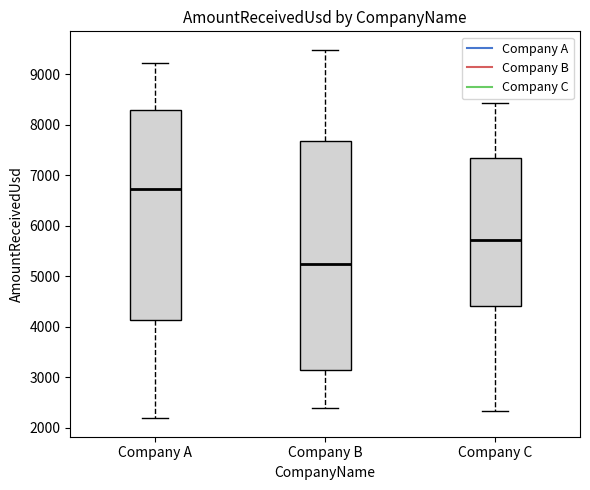

Which box has the highest median line?

Company A